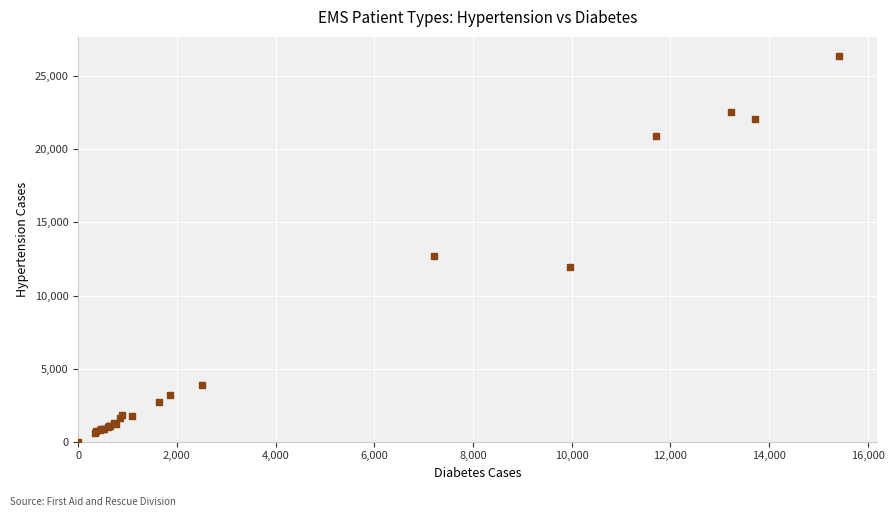

What Y value in the scatter plot is closest to 13191?

12736